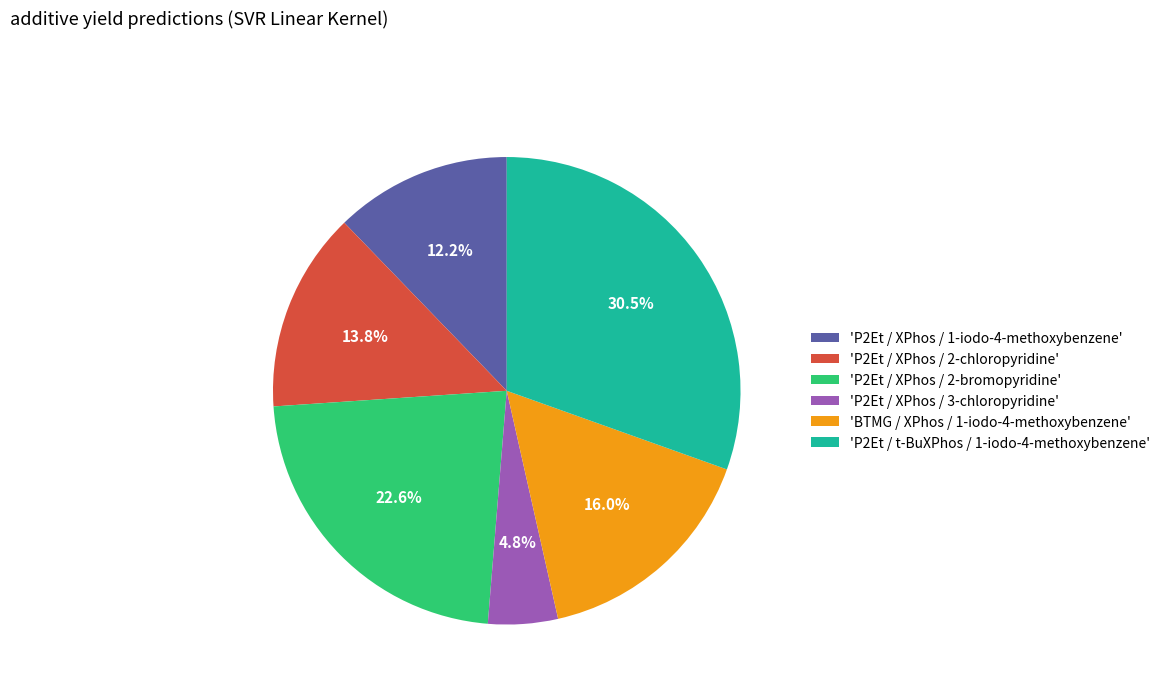

How many slices are in this pie chart?

6